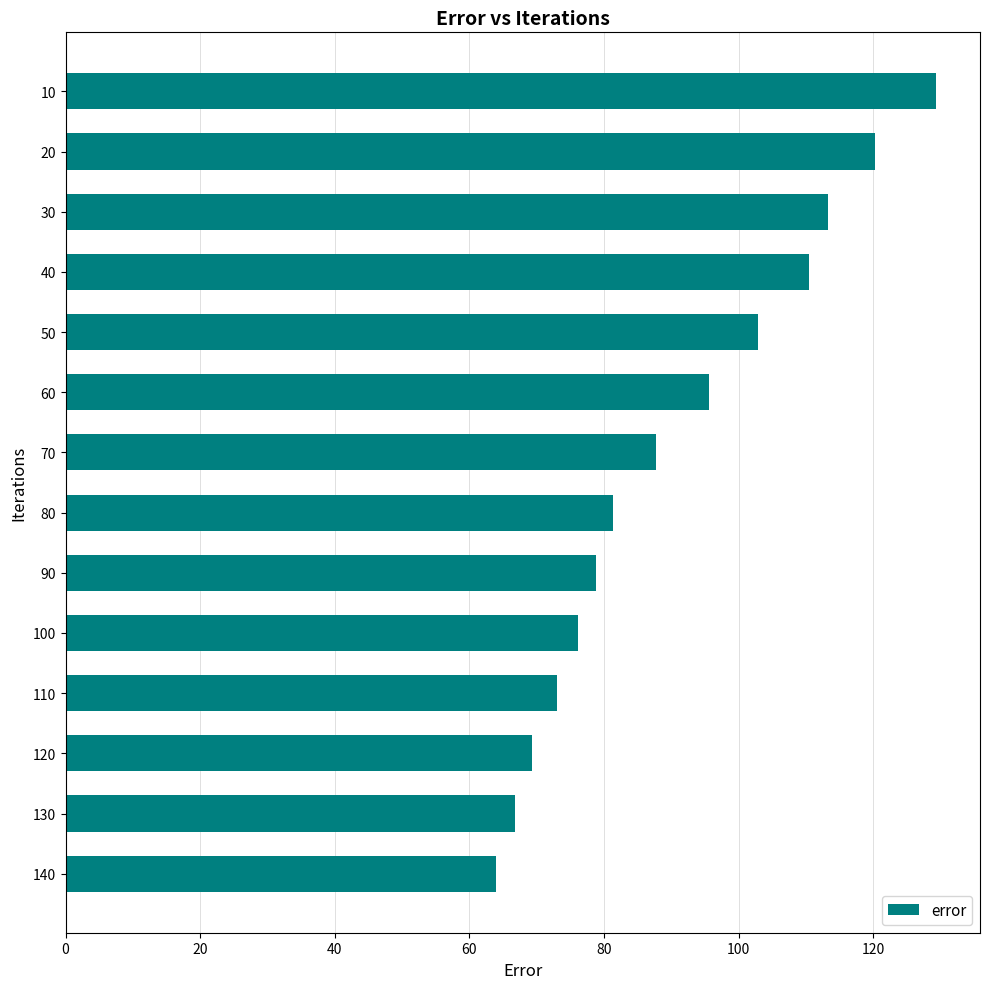

Is it true that the value at 40 is 48.5?

False